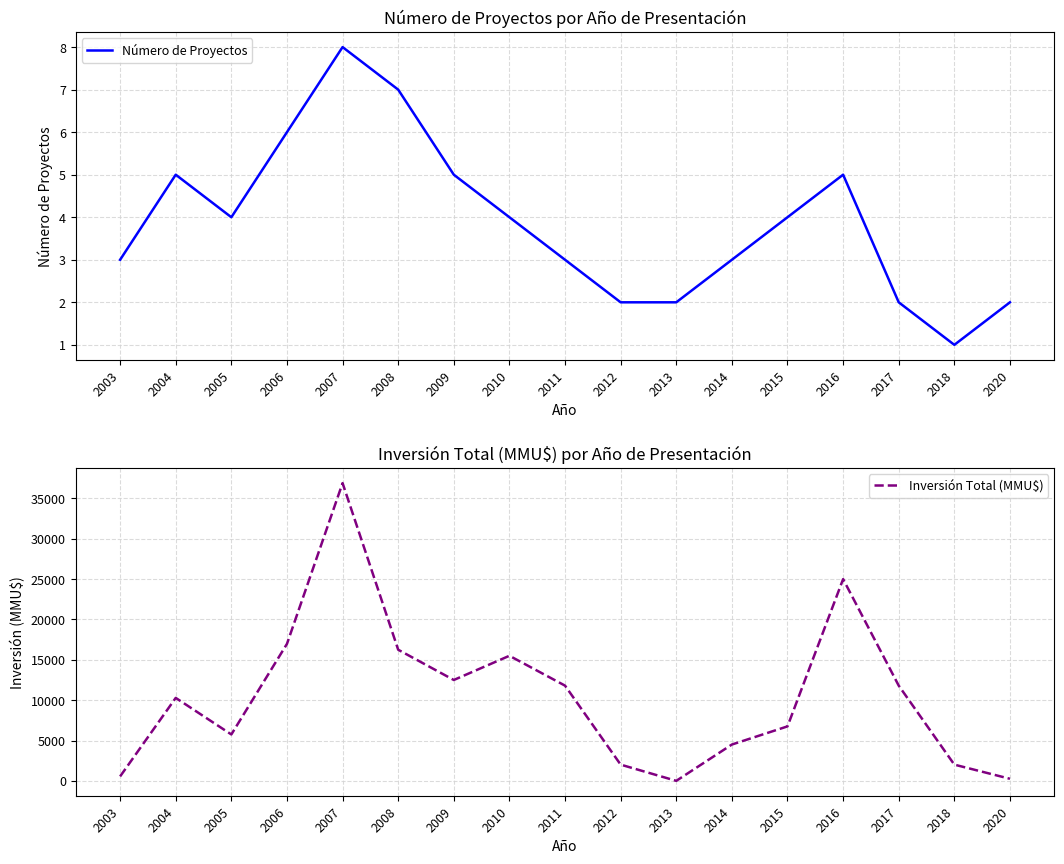

Where is the first local minimum for Inversión Total (MMU$)?

2005